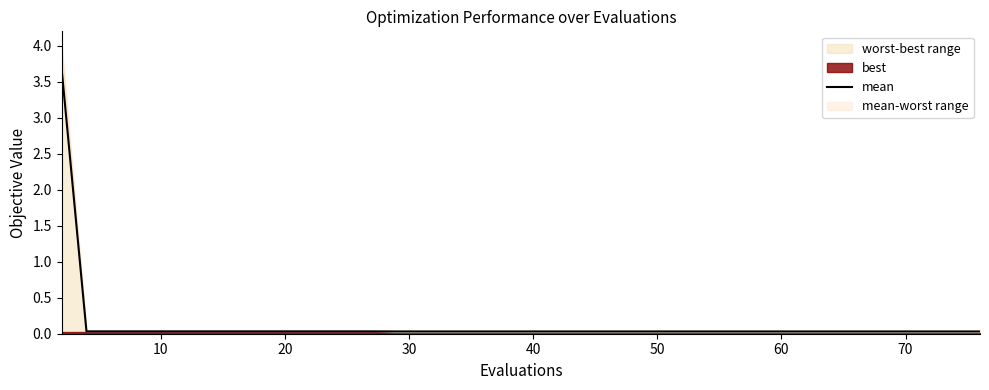

What is the greatest value displayed?

3.7